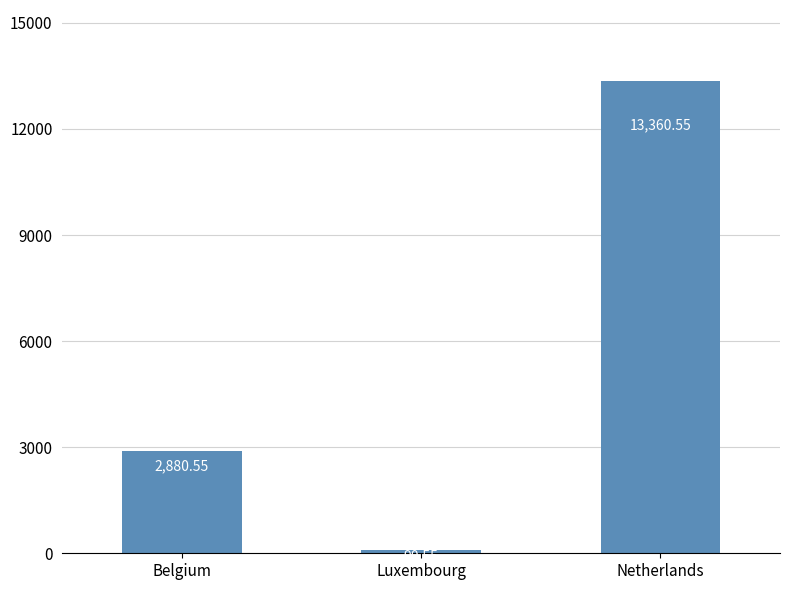

Rank the categories by value from lowest to highest.

Luxembourg, Belgium, Netherlands